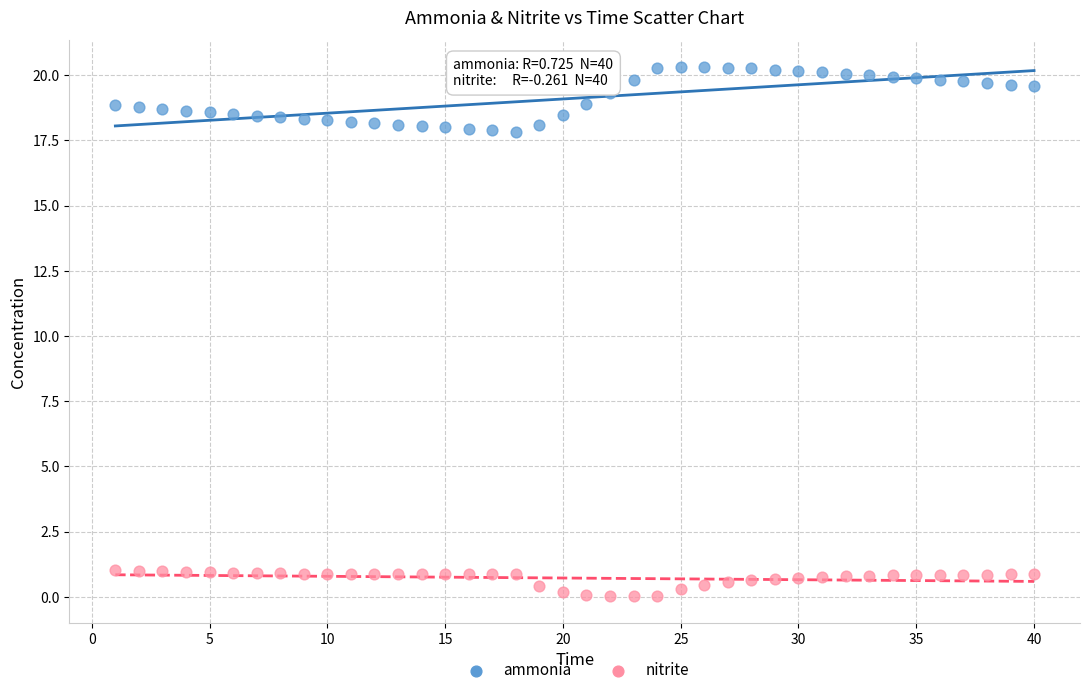

Across all data points, what is the range of Y values (max minus min)?

20.3